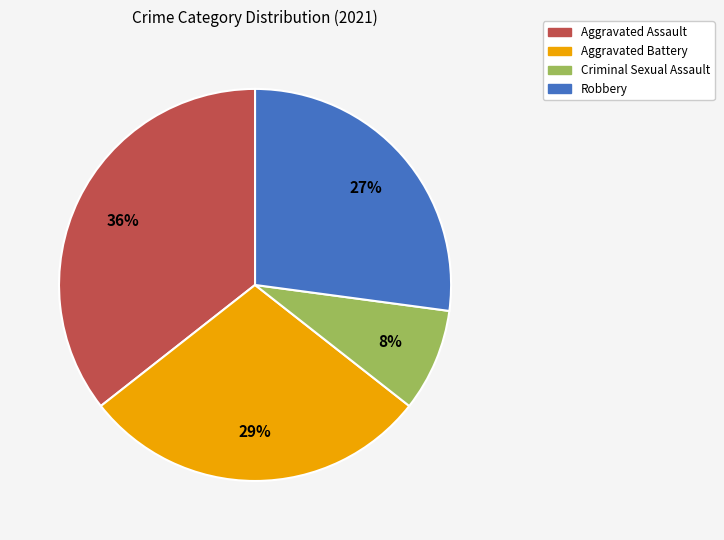

Do Aggravated Assault and Criminal Sexual Assault together represent more than half of the pie?

No